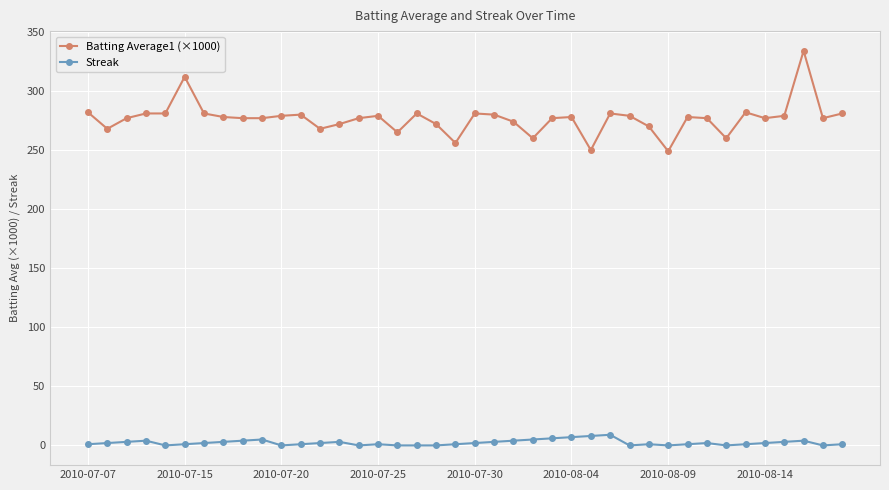

How many data points does each series have?

40